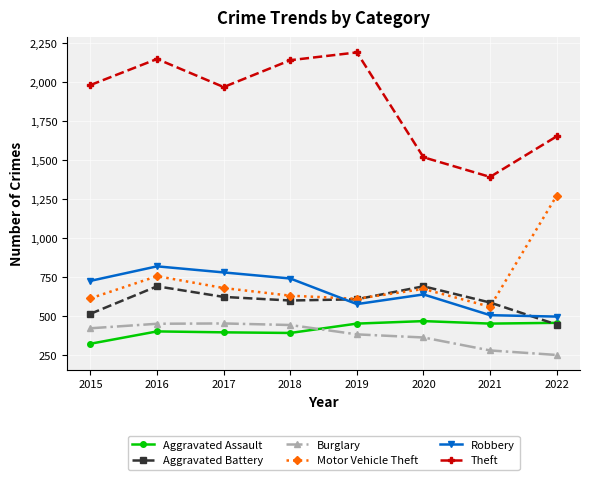

The Robbery series shows 497 at 2022. True or false?

True